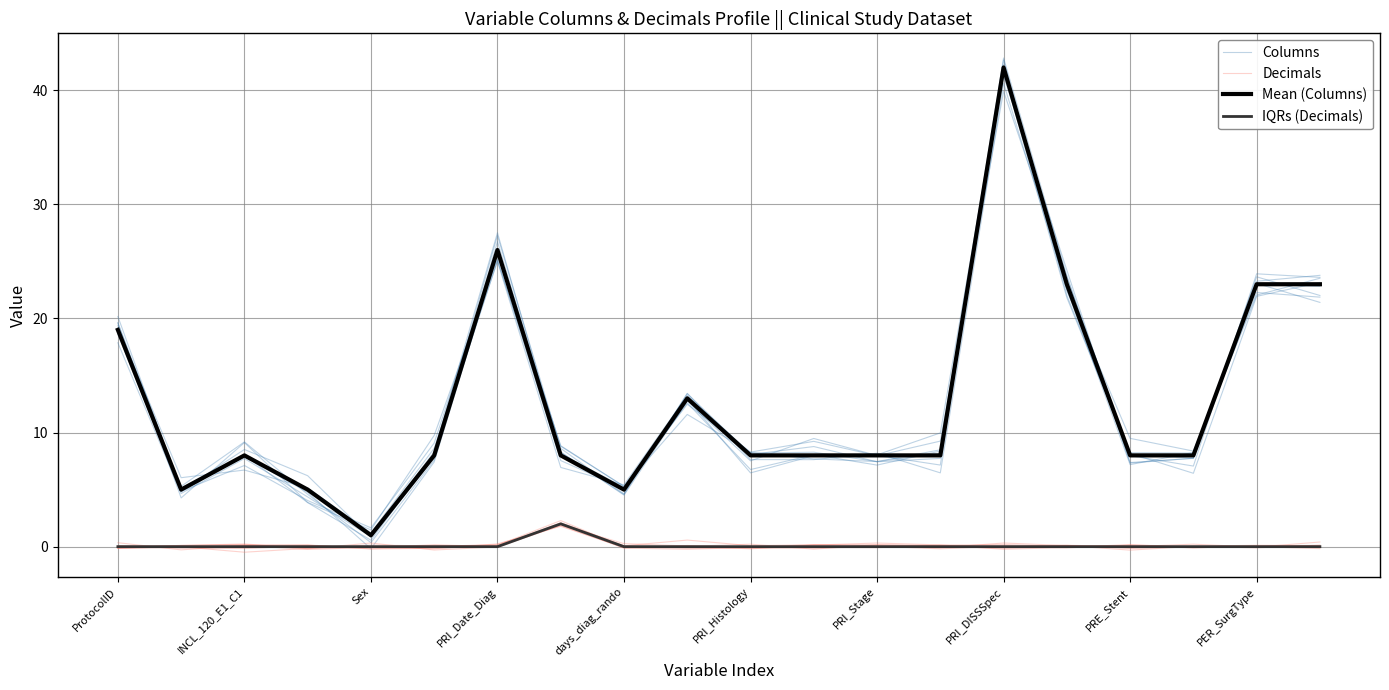

Does the chart display data point markers on the line(s)?

No